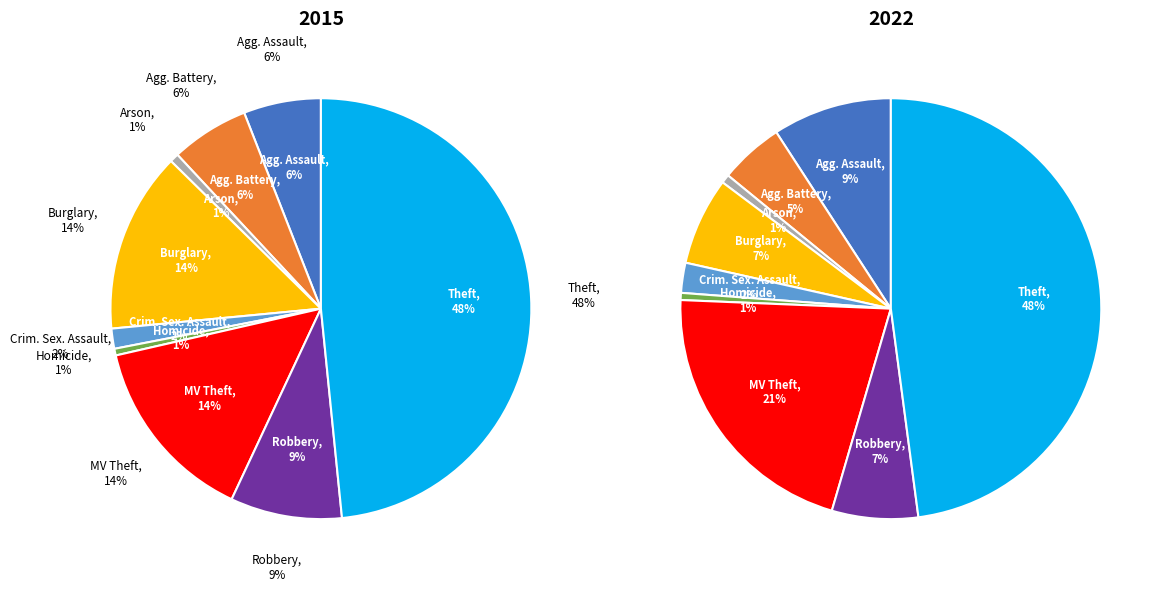

To the nearest percent, what percentage of the pie is Arson?

1%